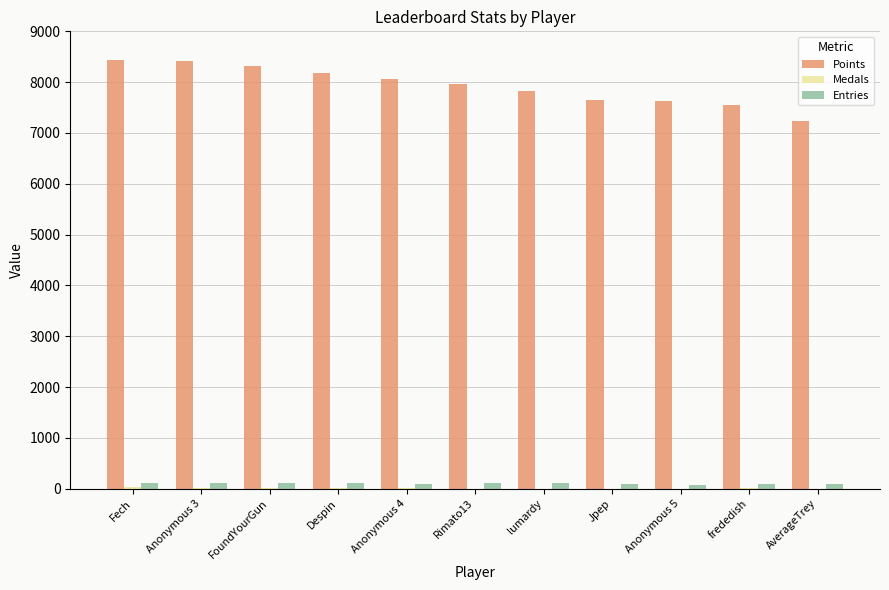

How many distinct data groups are displayed?

3